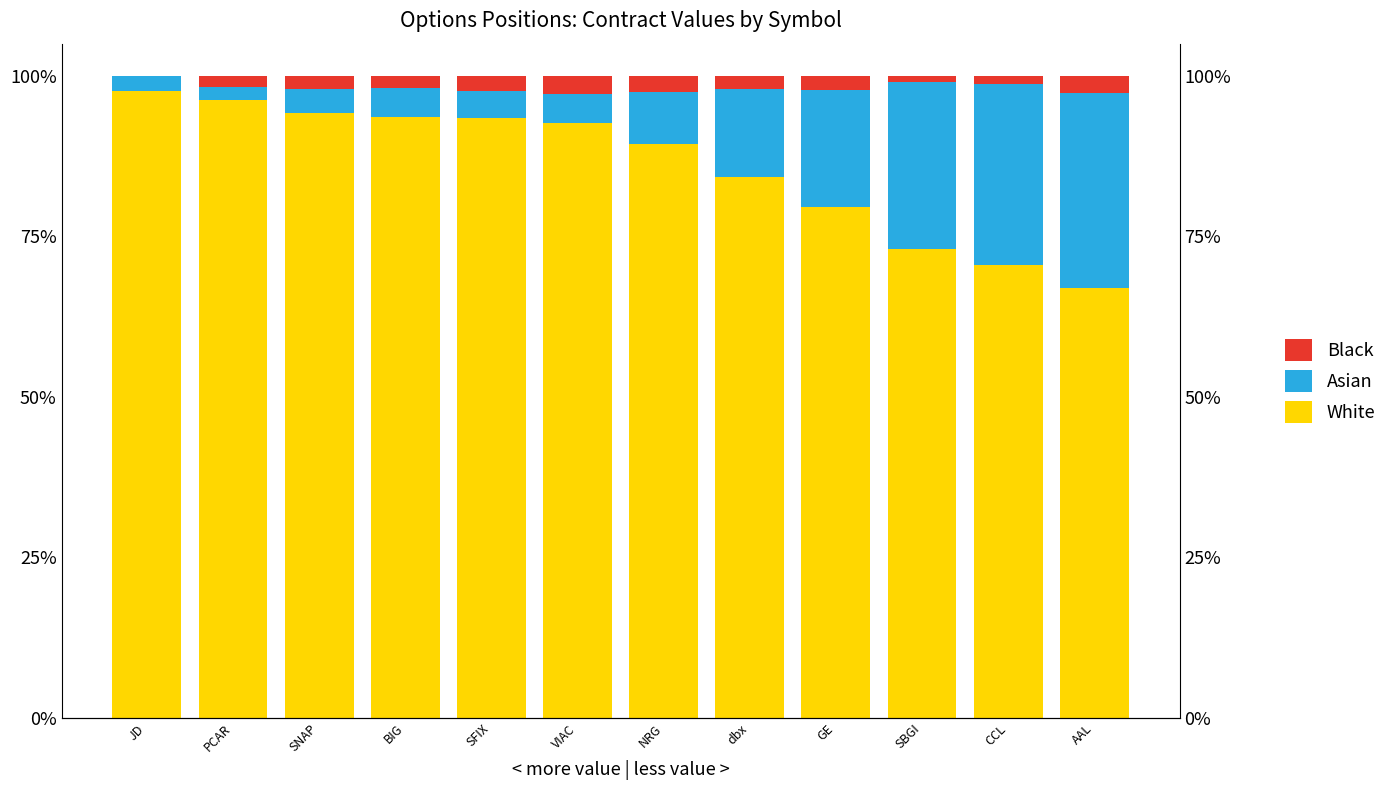

Which category has the highest value in the Asian series?

AAL